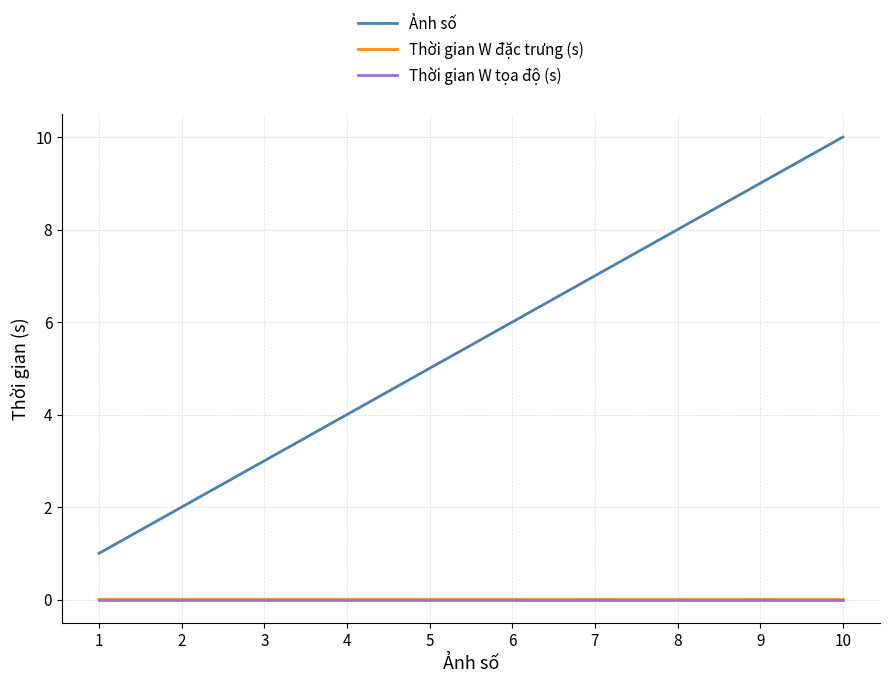

List the labels in order of Ảnh số value, smallest first.

1, 2, 3, 4, 5, 6, 7, 8, 9, 10